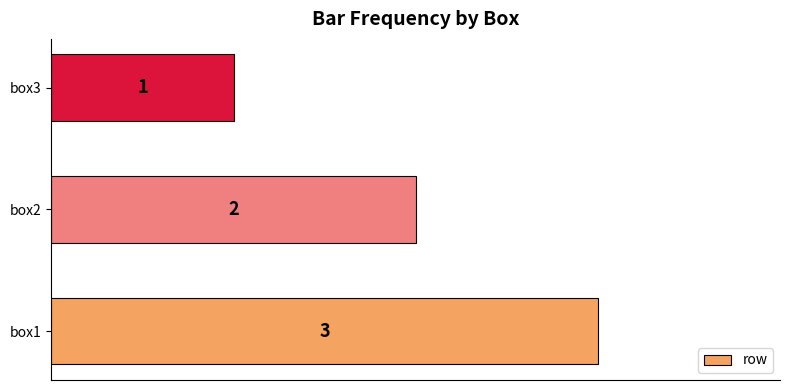

At which label is the value closest to 2?

box2